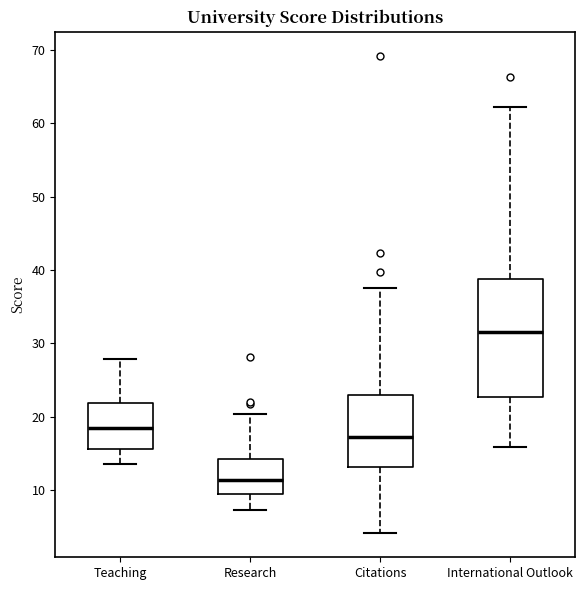

Reading left to right, read every box against the y-axis: the position of its median line, the range the box covers, and the ends of its whiskers. The values are not printed on the chart, so give them approximately, as read against the axis.

Teaching: median 19, box 16 to 22, whiskers 14 to 28
Research: median 11, box 9 to 14, whiskers 7 to 20
Citations: median 17, box 13 to 23, whiskers 4 to 38
International Outlook: median 32, box 23 to 39, whiskers 16 to 62